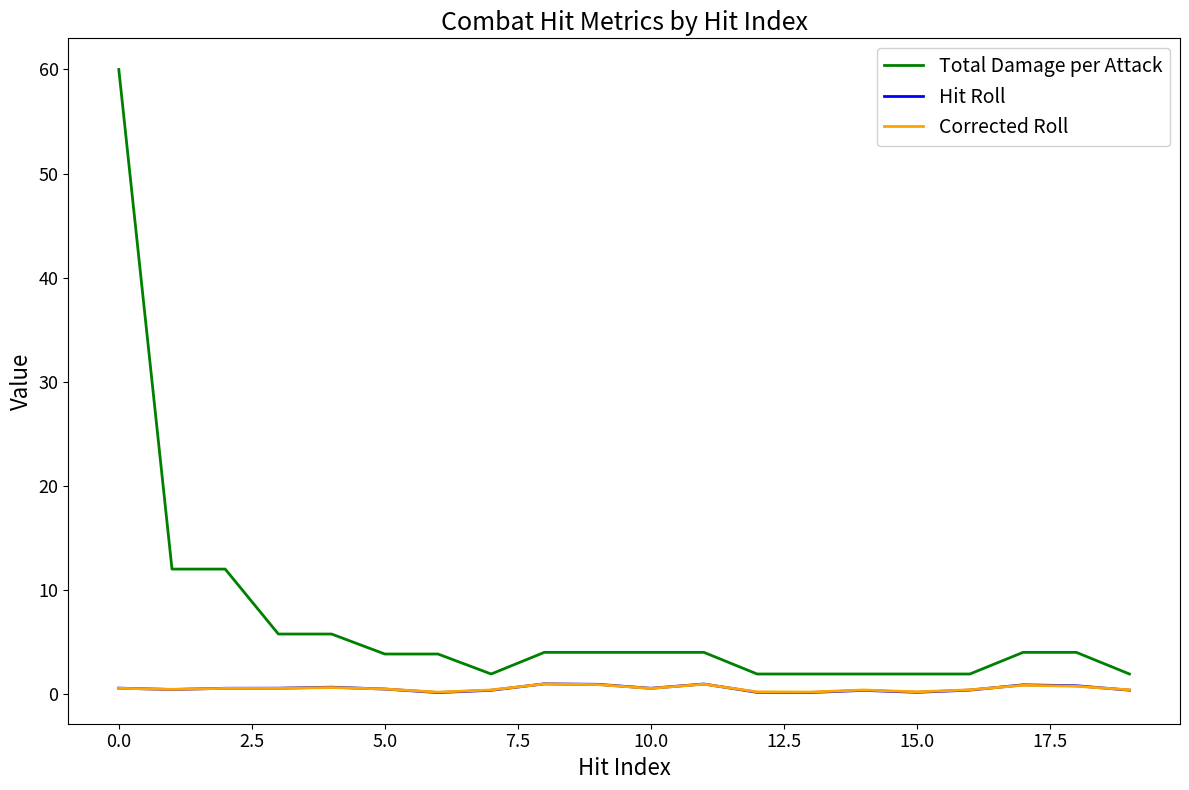

Which series has the largest total across all categories?

Total Damage per Attack